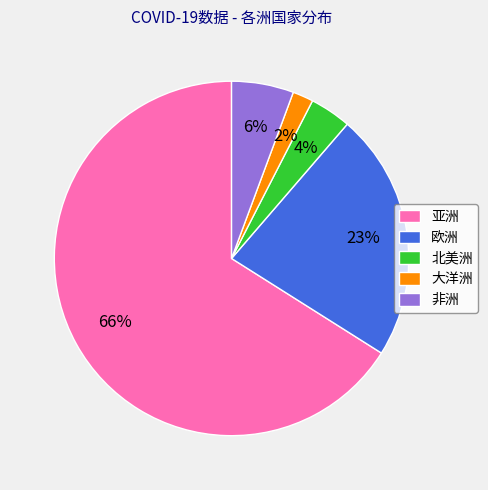

Which category has the biggest portion of the pie?

亚洲